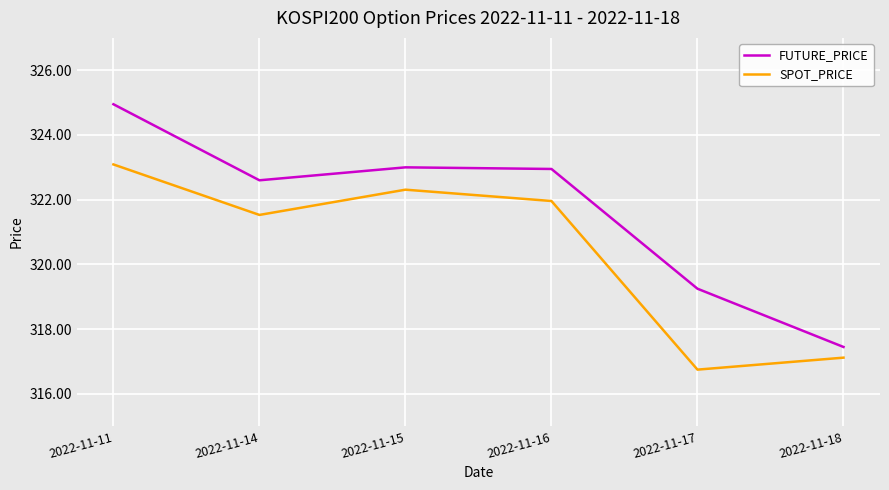

At which category is the sum across all series the highest?

2022-11-11